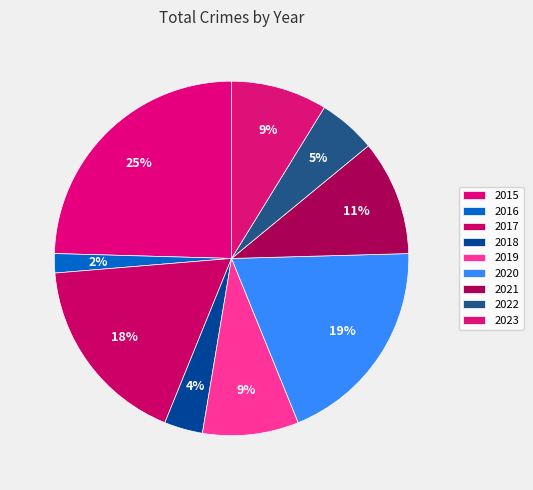

How many slices are in this pie chart?

9